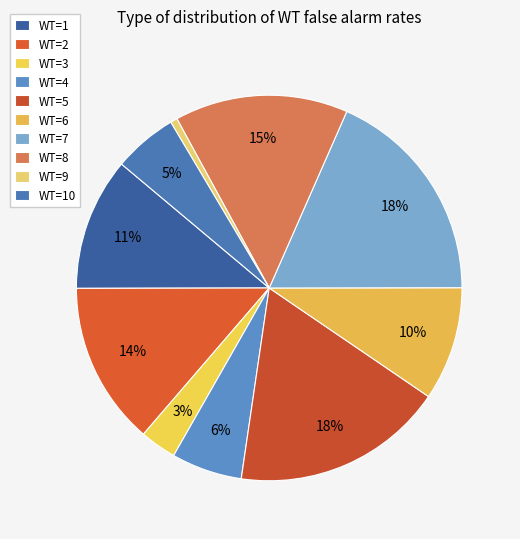

What is the largest slice in the pie chart?

WT=7